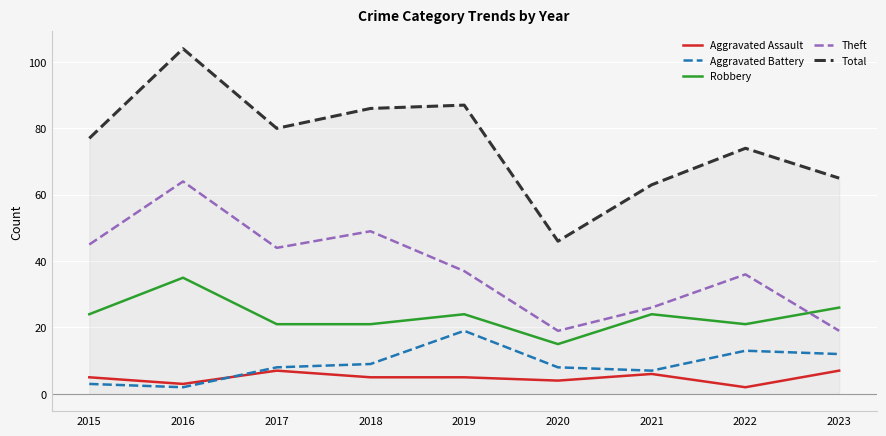

What is the average value of the Aggravated Assault series?

5